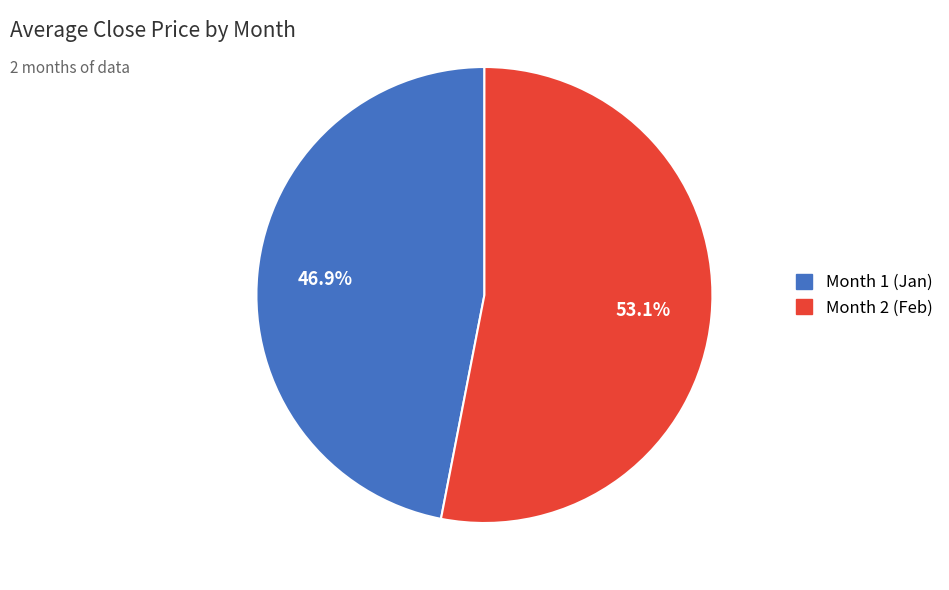

To the nearest percent, what is the difference between the largest and smallest slice percentages?

6%